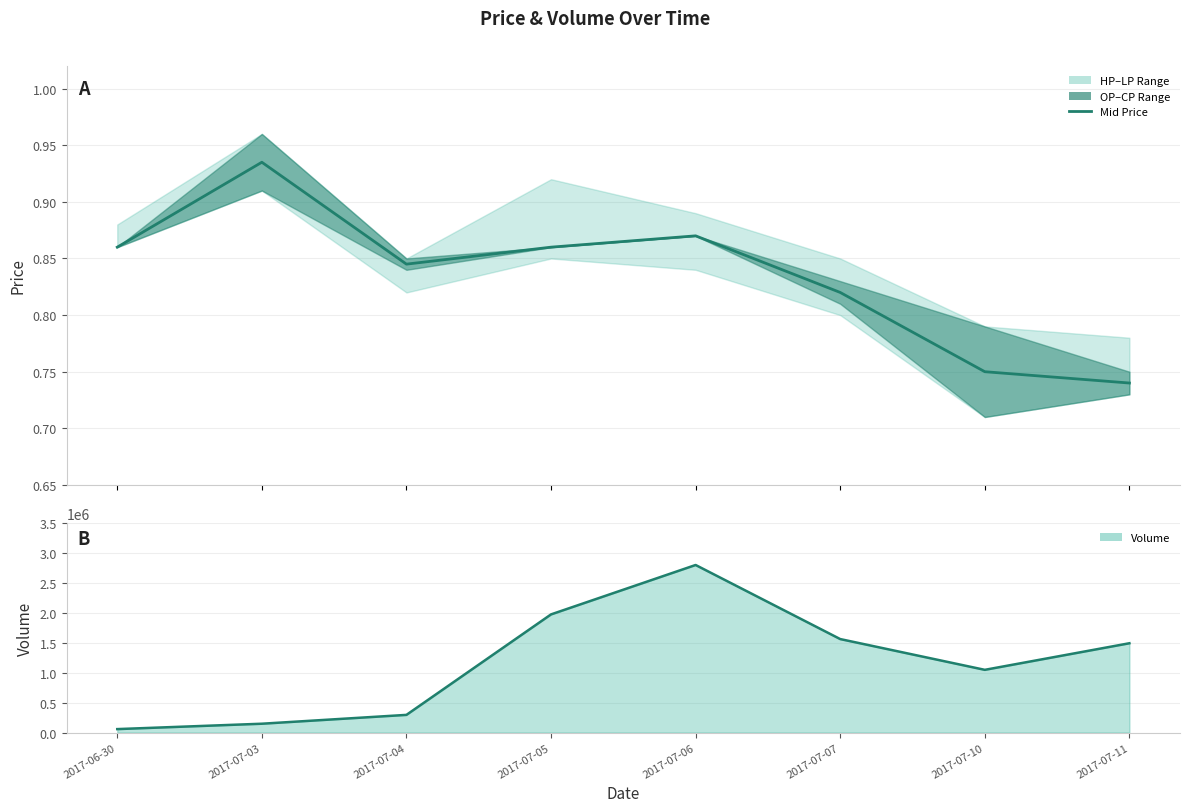

Reading right to left, extract all data points from this chart.

Mid Price: 2017-07-11=0.7	2017-07-10=0.8	2017-07-07=0.8	2017-07-06=0.9	2017-07-05=0.9	2017-07-04=0.8	2017-07-03=0.9	2017-06-30=0.9
Volume: 2017-07-11=1495000.0	2017-07-10=1050000.0	2017-07-07=1565000.0	2017-07-06=2805000.0	2017-07-05=1978000.0	2017-07-04=296000.0	2017-07-03=148000.0	2017-06-30=58000.0